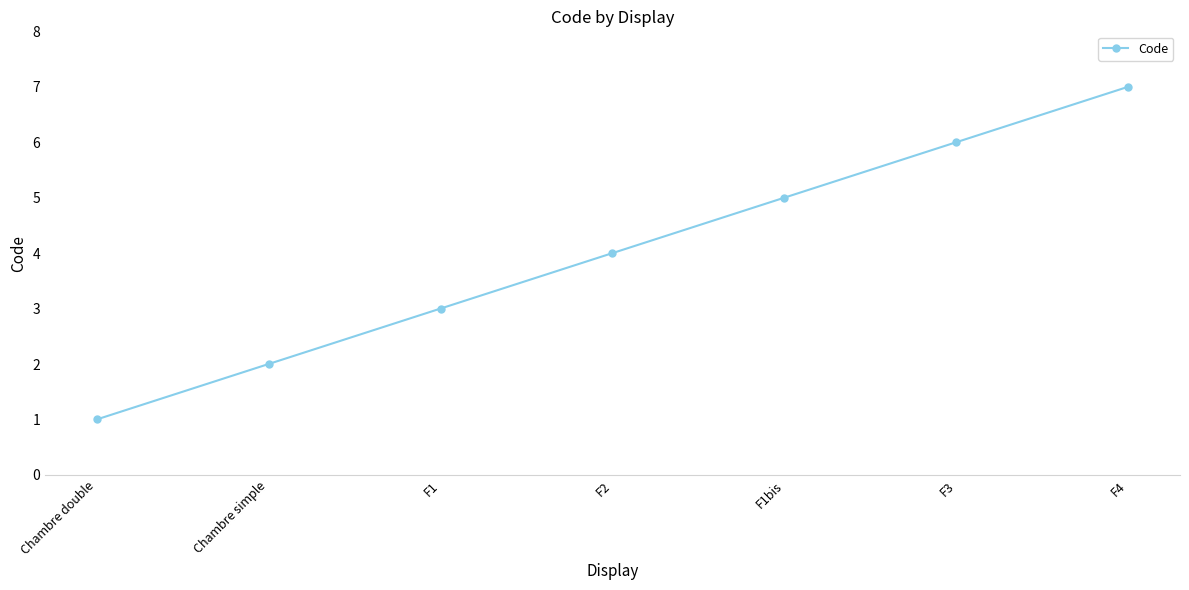

What is the sum of all values?

28